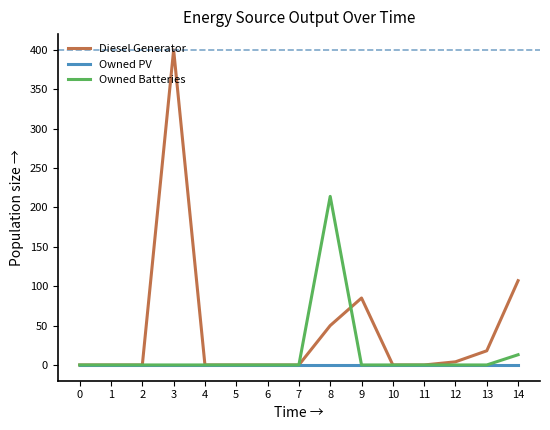

True or false: Owned Batteries has a value of 0 at 9.

True